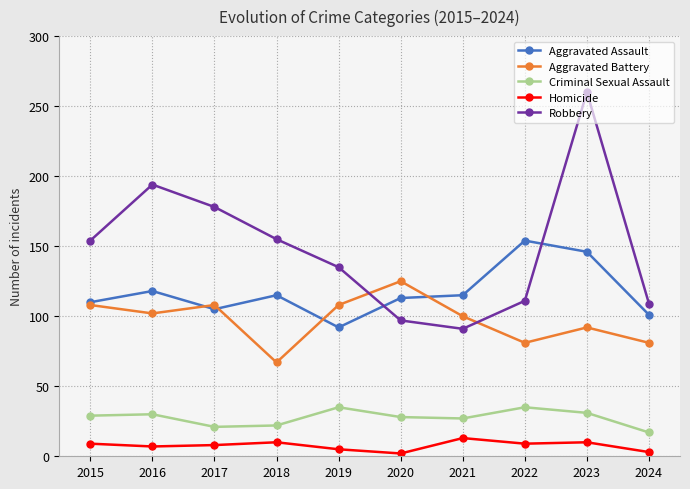

True or false: Aggravated Battery has a value of 148 at 2023.

False